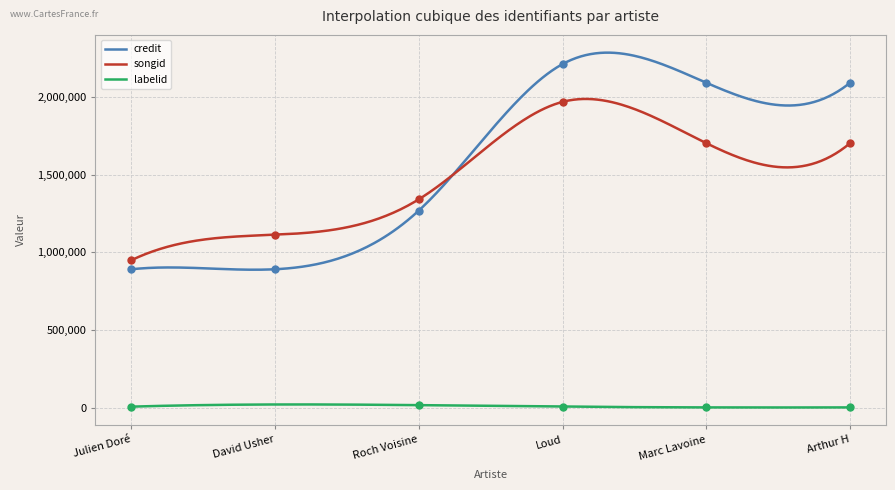

At how many categories does at least one series exceed 944139?

6